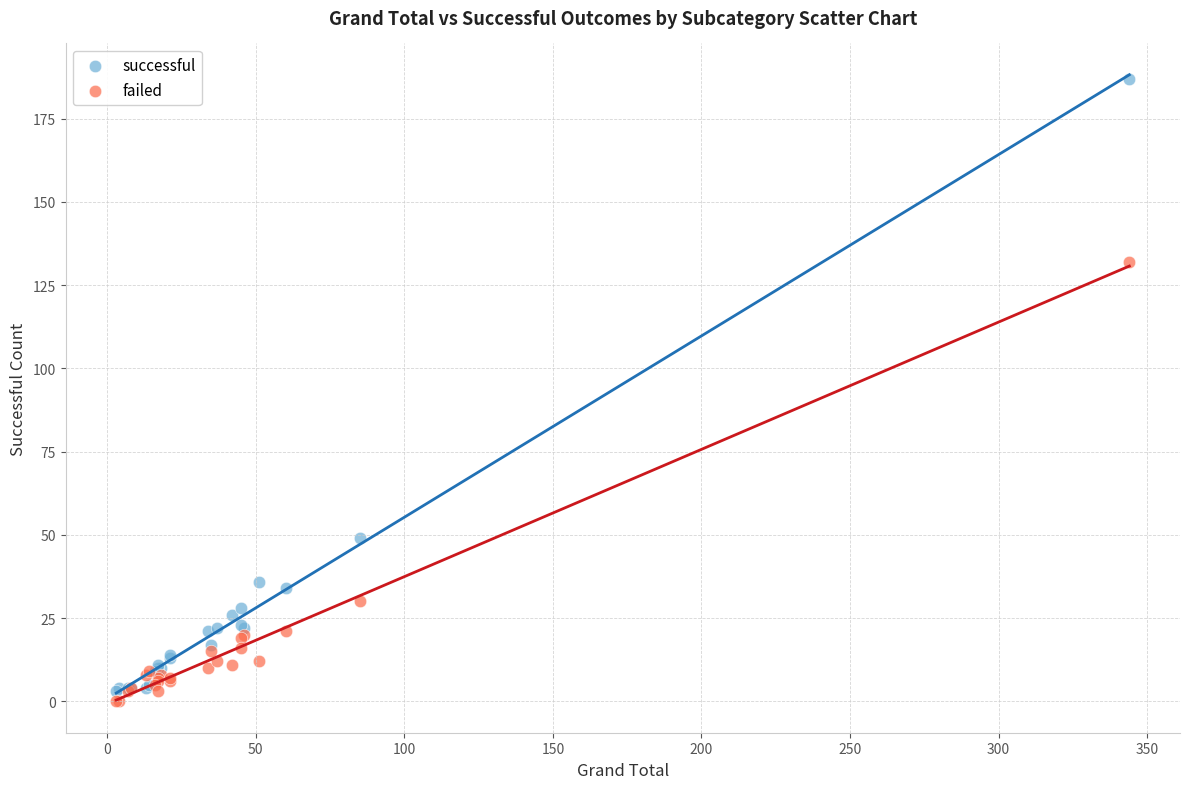

Which series reaches the maximum Y coordinate?

successful